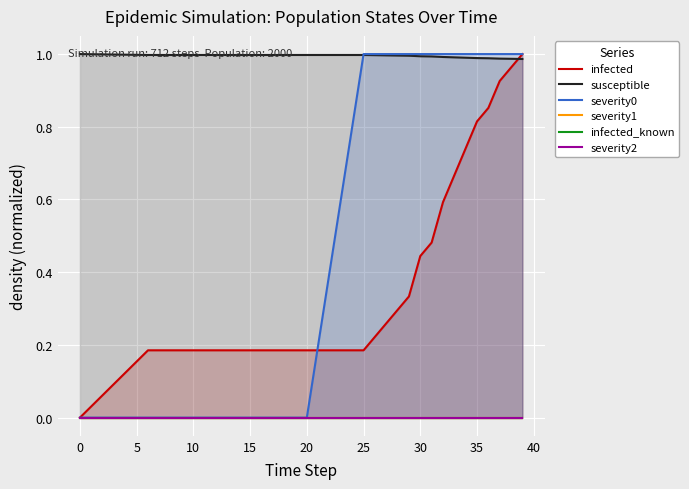

Is it true that susceptible equals 1.0 at 15?

True